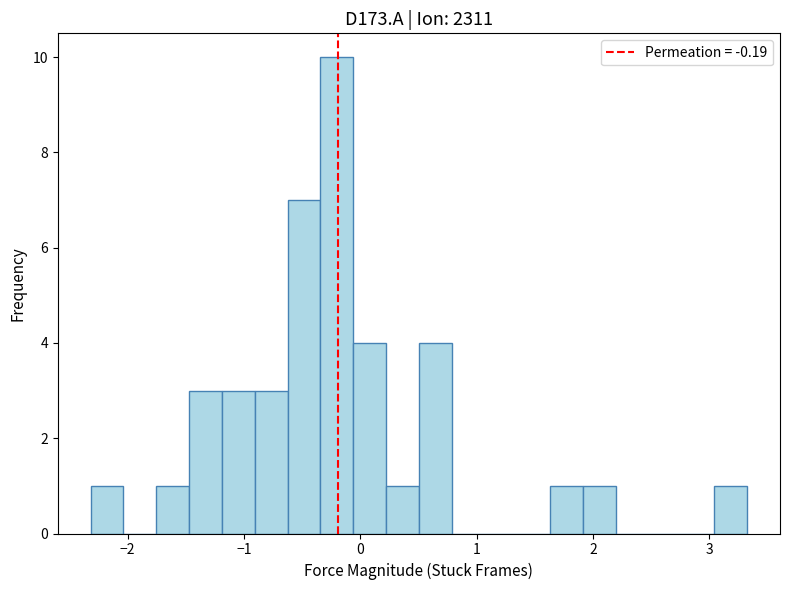

Read against the x-axis, roughly where is the centre of the tallest bar?

-0.2